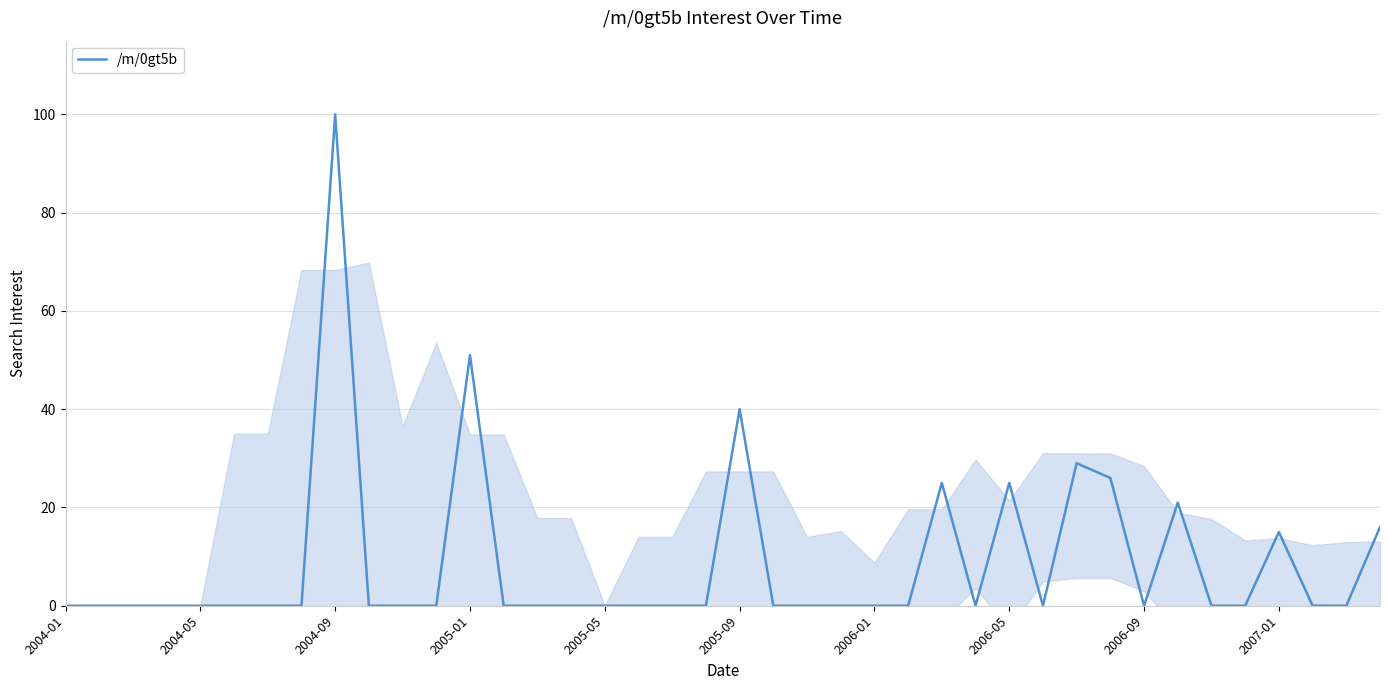

What is the difference between the second highest and minimum values?

51